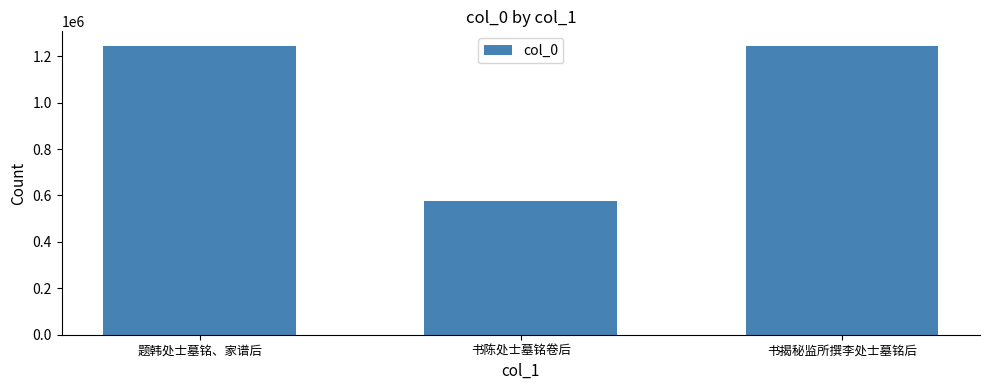

Does the chart contain stacked bars?

No